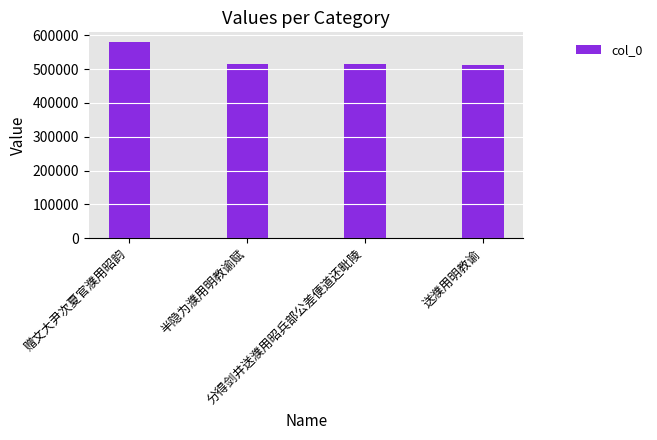

What is the label of the 1st bar from the left?

赠文大尹次夏官濮用昭韵